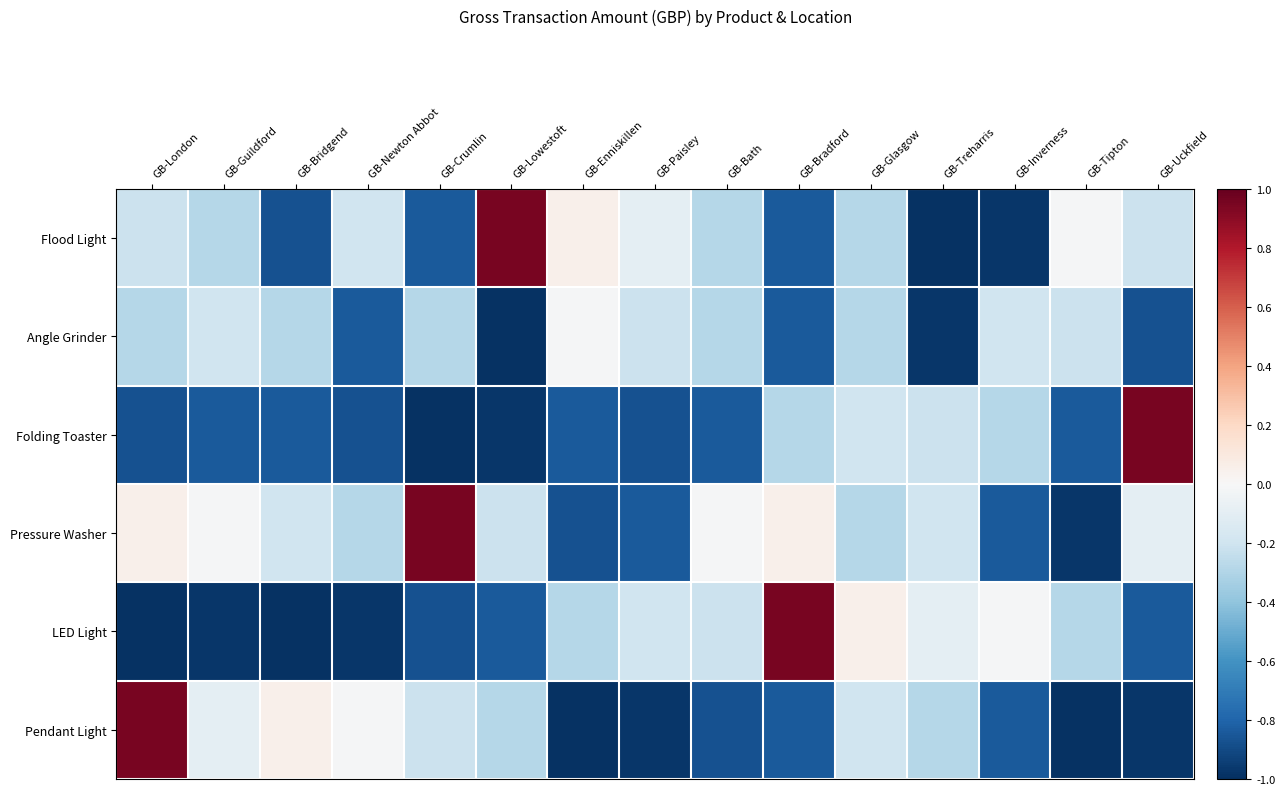

Count the number of categories in the chart.

15